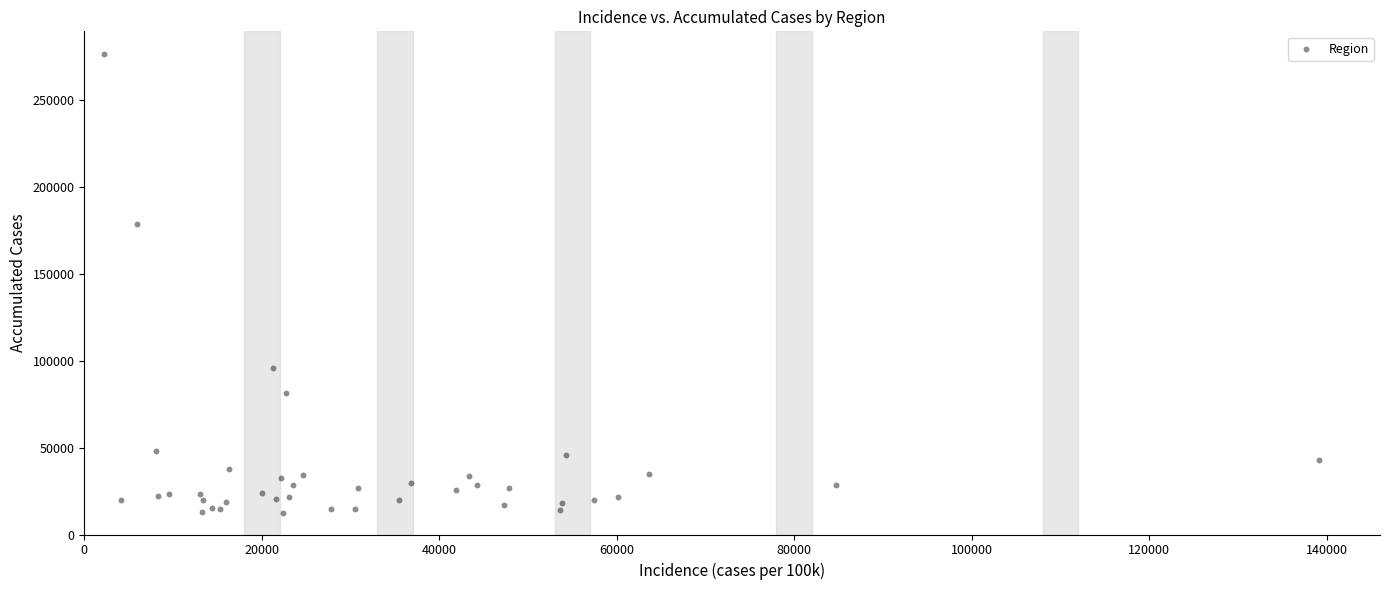

What Y value in the scatter plot is closest to 144429?

178747